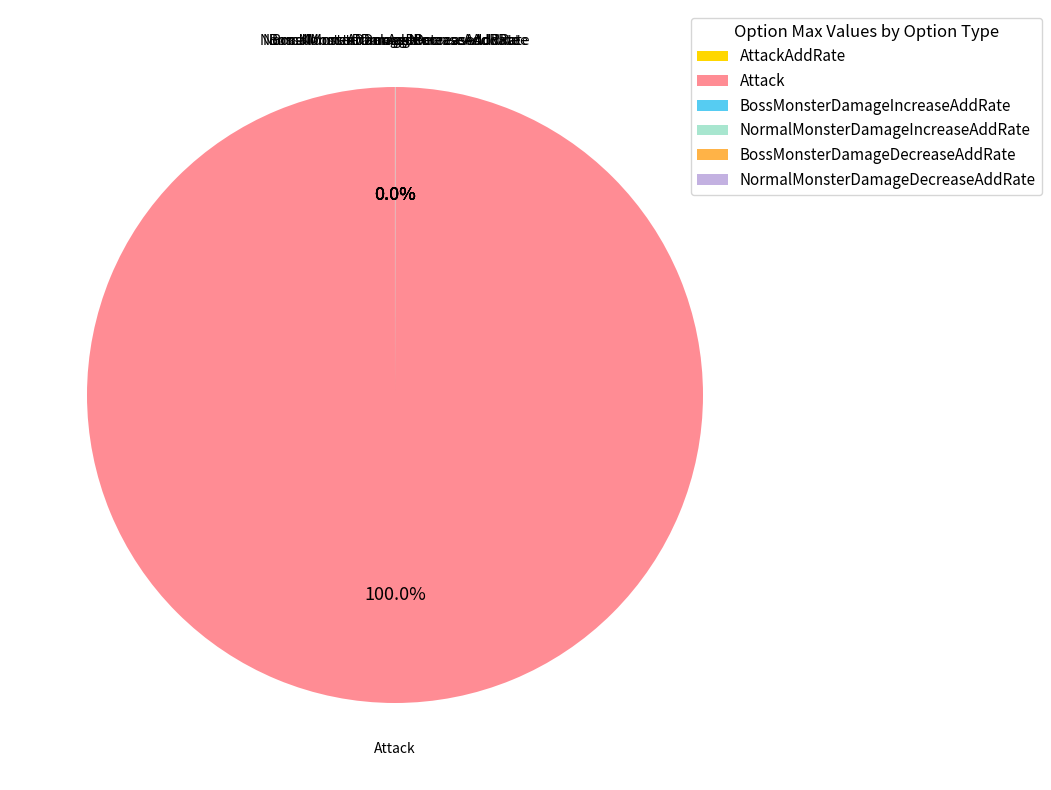

Which slice is the largest?

Attack